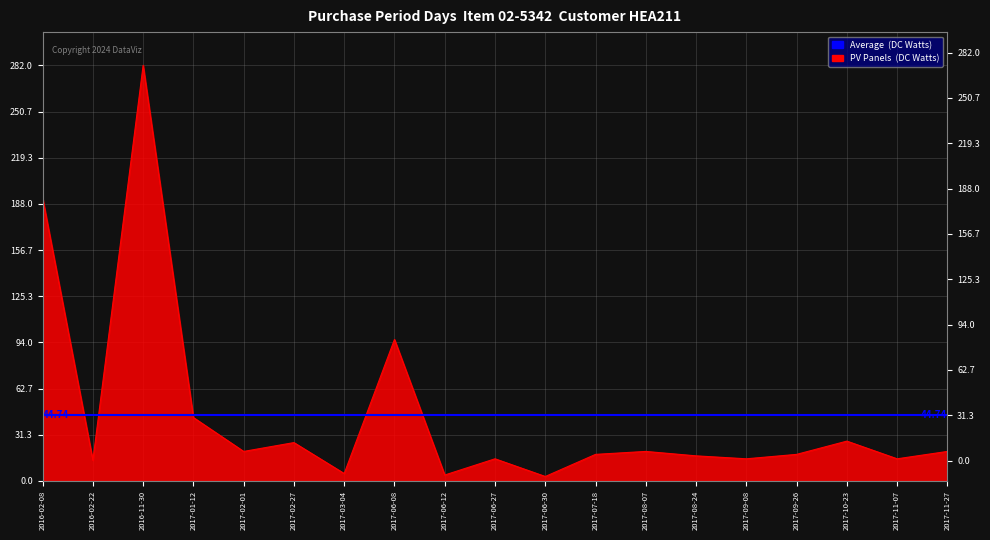

List the labels in order of value, smallest first.

2017-06-30, 2017-06-12, 2017-03-04, 2016-02-22, 2017-06-27, 2017-09-08, 2017-11-07, 2017-08-24, 2017-07-18, 2017-09-26, 2017-02-01, 2017-08-07, 2017-11-27, 2017-02-27, 2017-10-23, 2017-01-12, 2017-06-08, 2016-02-08, 2016-11-30